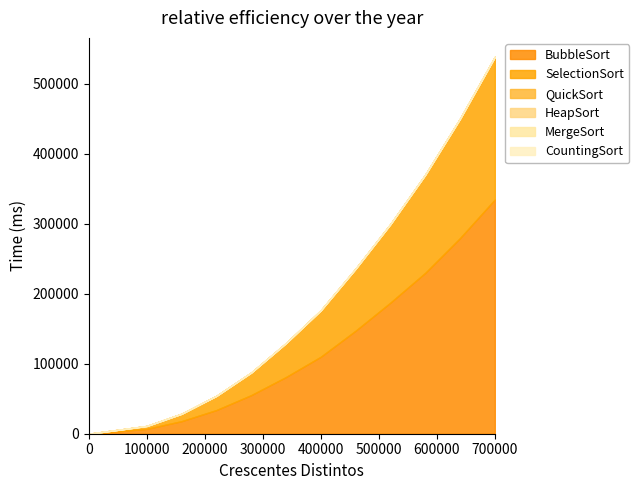

Between 160000 and 520000, which series saw the biggest shift?

BubbleSort